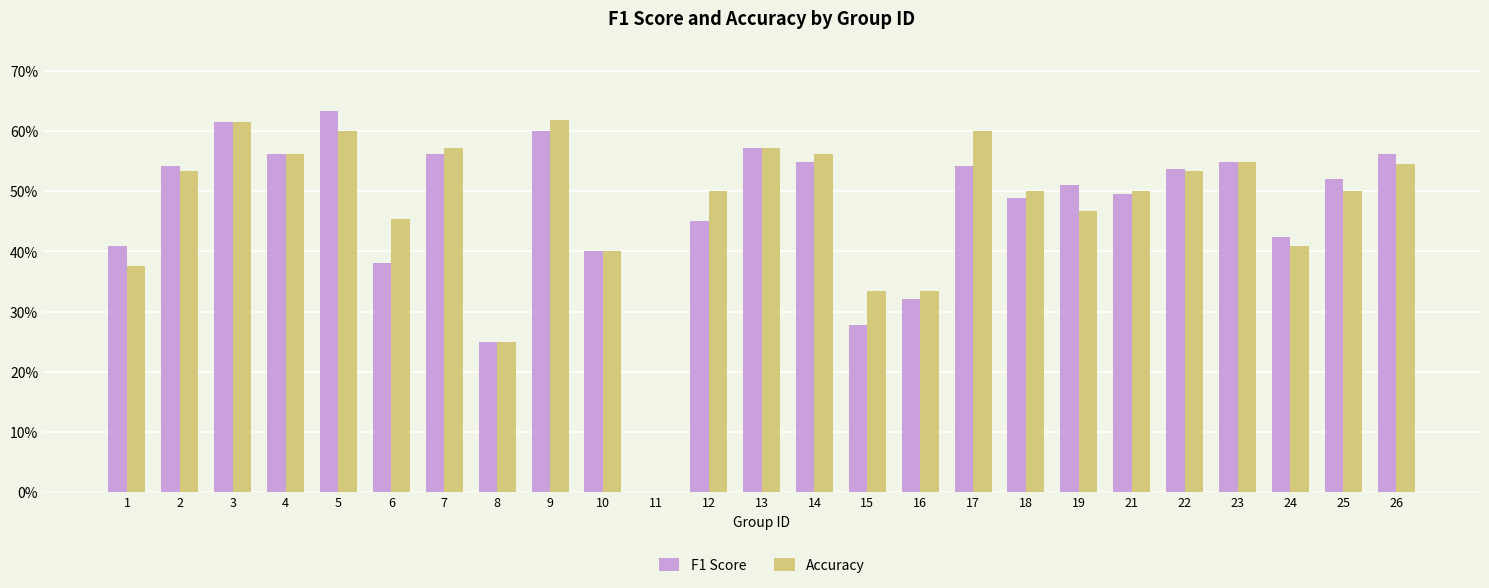

What is the value of the F1 Score bar at the 1st from the left?

0.4